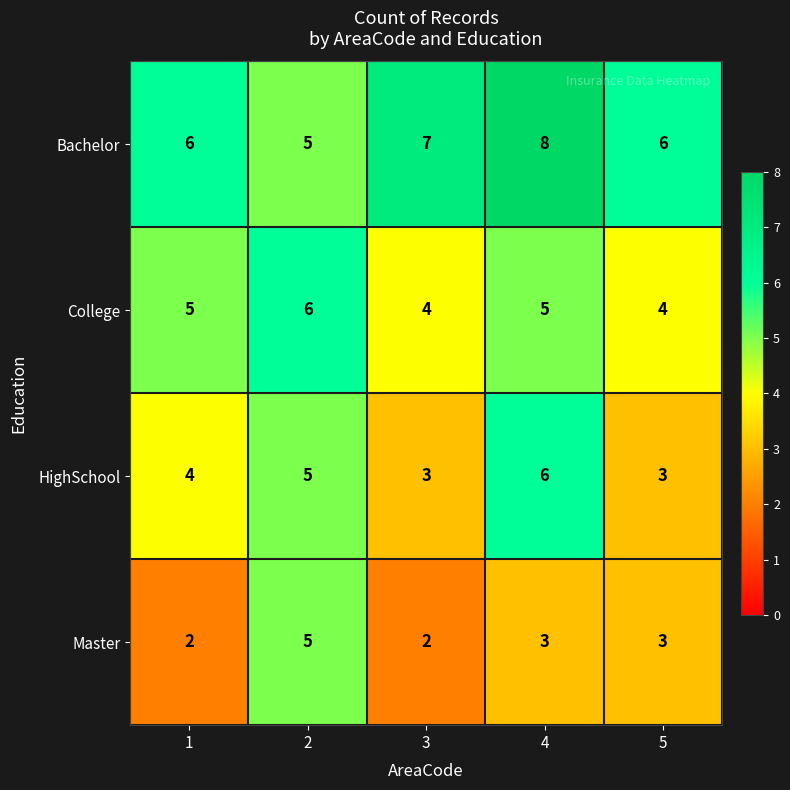

Count the number of data series in this chart.

4